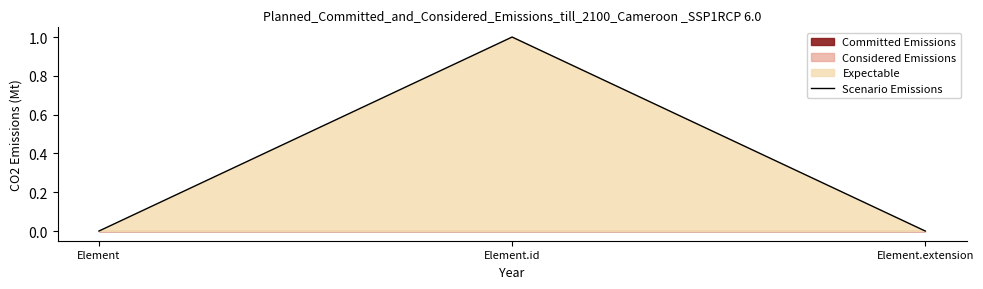

The Scenario Emissions series shows 1 at Element.id. True or false?

True